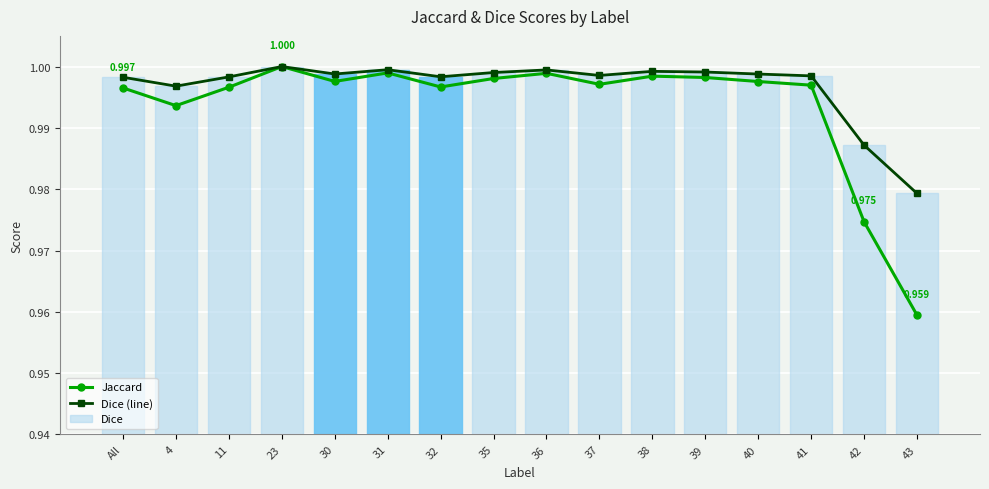

Reading left to right, list all the values displayed in this chart.

Jaccard: All=1.0	4=1.0	11=1.0	23=1.0	30=1.0	31=1.0	32=1.0	35=1.0	36=1.0	37=1.0	38=1.0	39=1.0	40=1.0	41=1.0	42=1.0	43=1.0
Dice (line): All=1.0	4=1.0	11=1.0	23=1.0	30=1.0	31=1.0	32=1.0	35=1.0	36=1.0	37=1.0	38=1.0	39=1.0	40=1.0	41=1.0	42=1.0	43=1.0
Dice: All=1.0	4=1.0	11=1.0	23=1.0	30=1.0	31=1.0	32=1.0	35=1.0	36=1.0	37=1.0	38=1.0	39=1.0	40=1.0	41=1.0	42=1.0	43=1.0